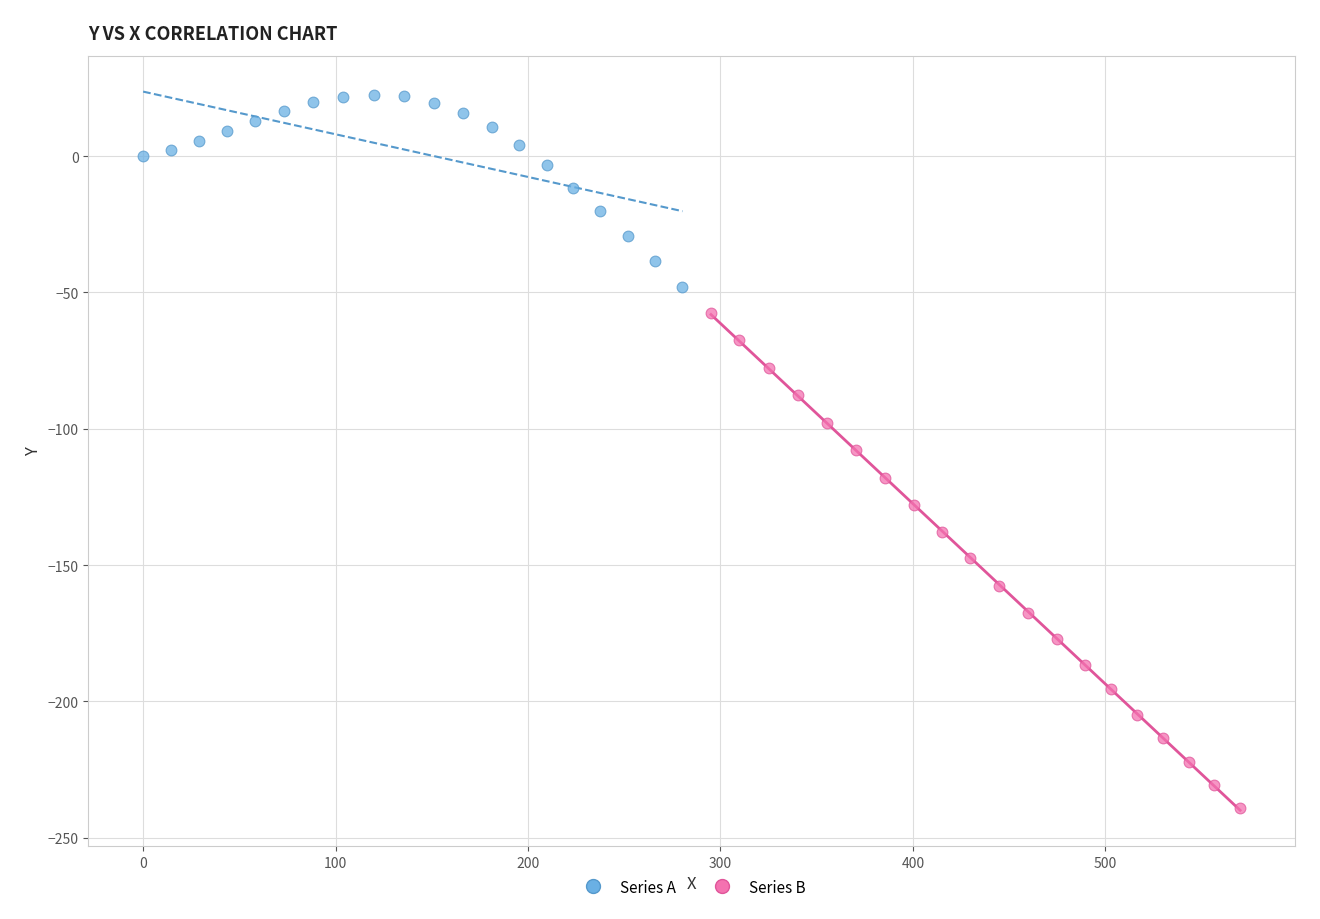

What are all the series names shown in the legend?

Series A, Series B